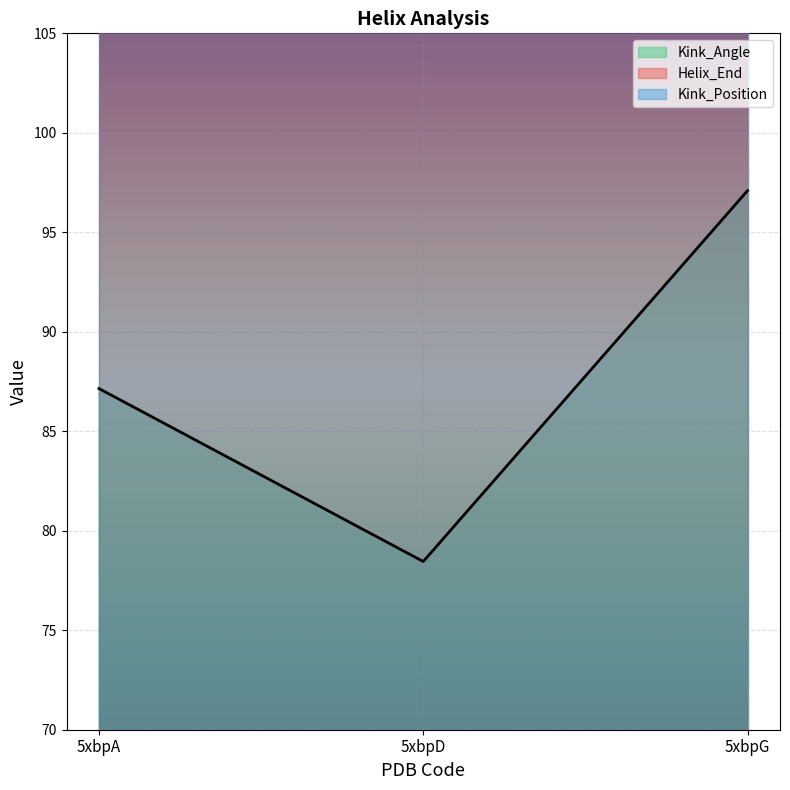

True or false: Kink_Angle has a value of 133.8 at 5xbpG.

False